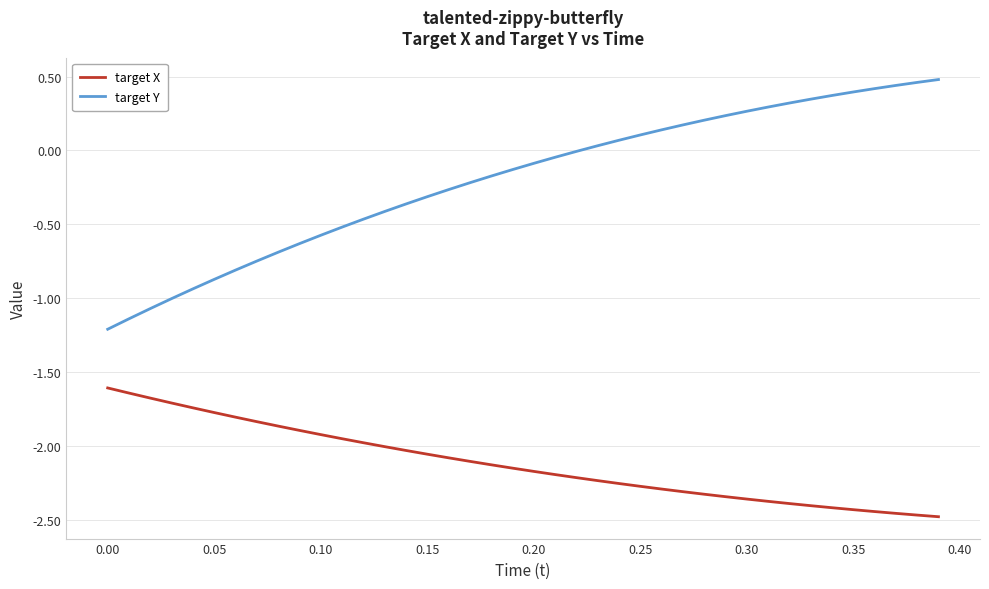

List the series in order of their peak value, lowest first.

target X, target Y